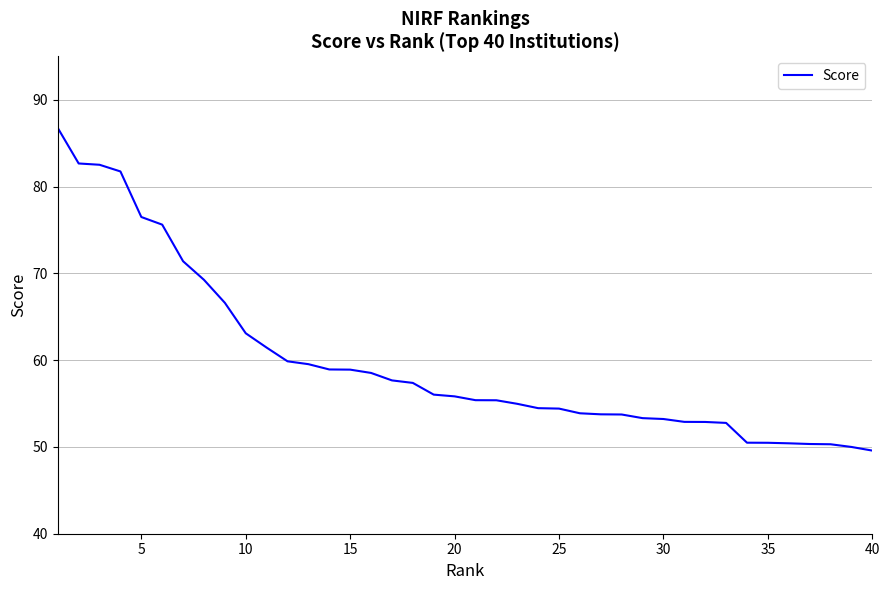

What is the minimum value shown in the chart?

49.6